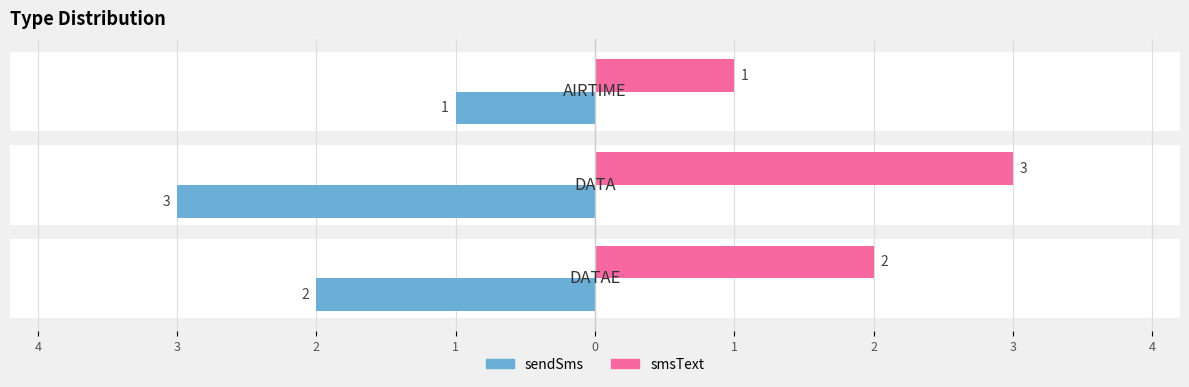

What is the difference between the maximum and minimum values in the count (right) series?

2